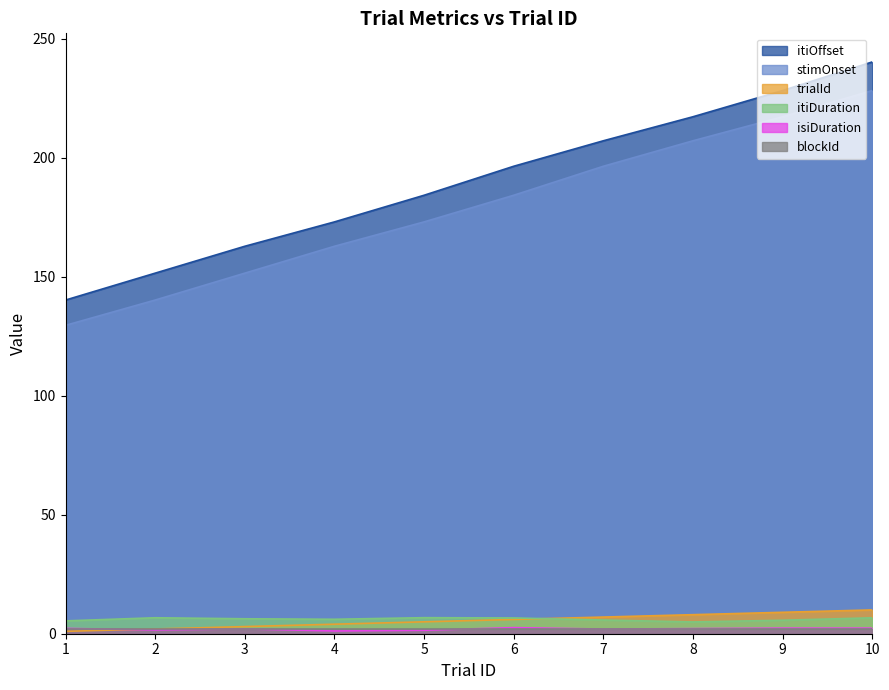

At how many categories does at least one series exceed 226?

2